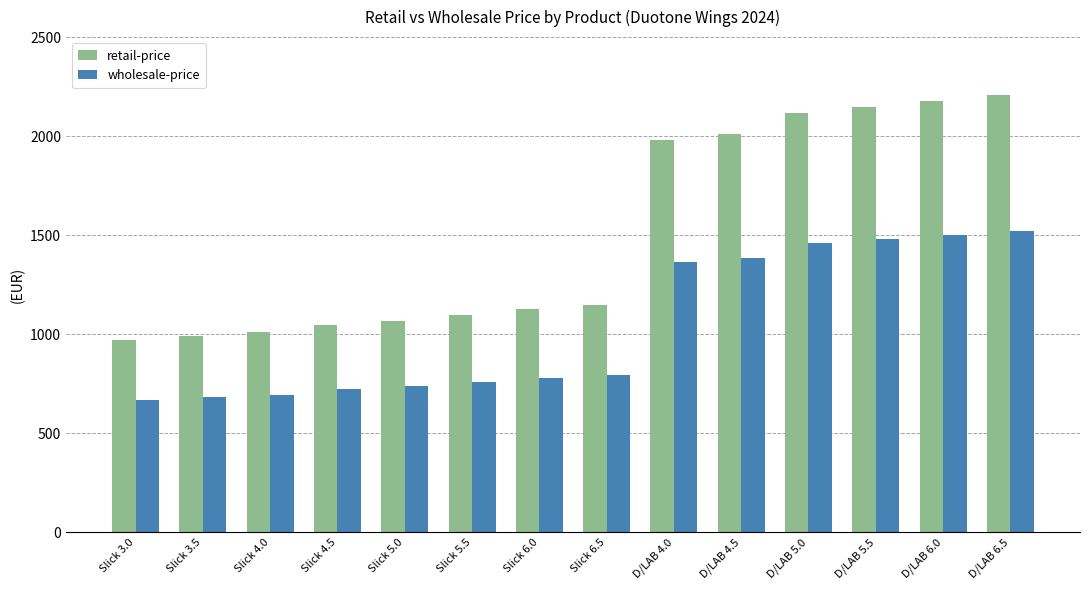

What is the value of the wholesale-price bar at the 14th from the left?

1523.4